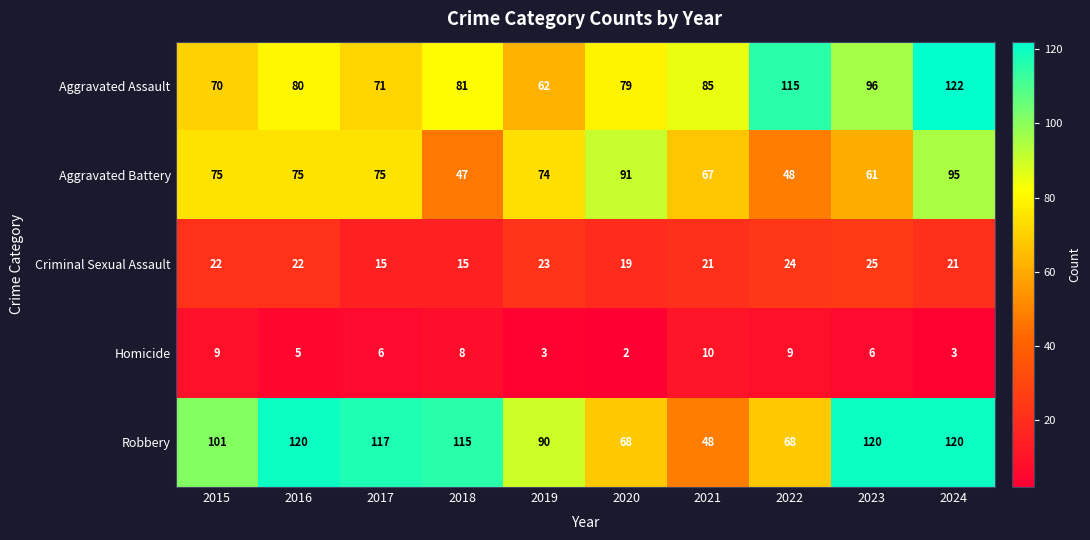

What is the total value across all series at 2024?

361